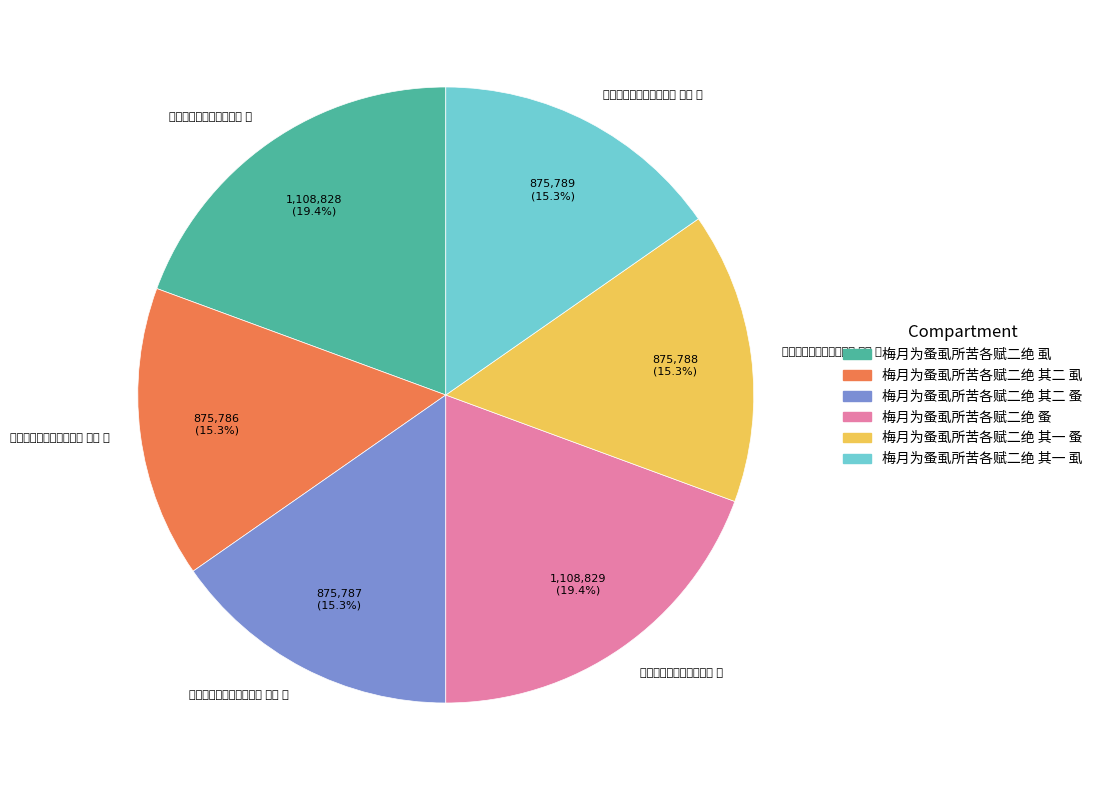

Is there a majority slice in this chart?

No